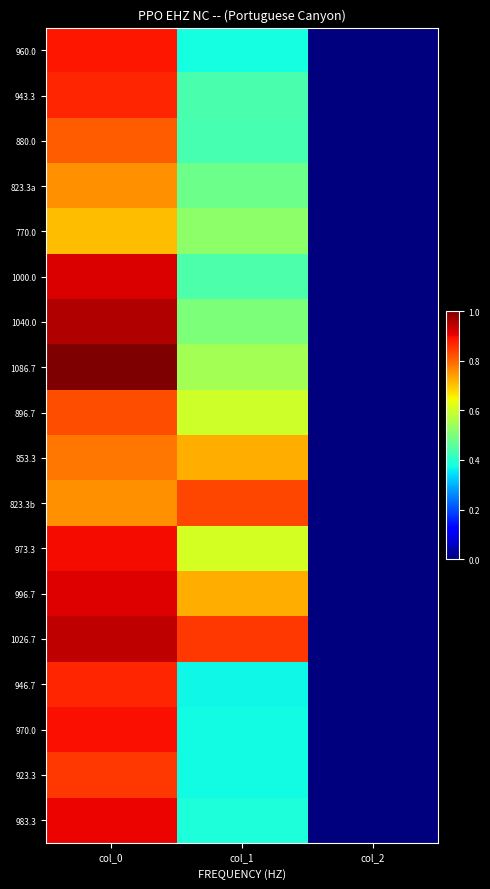

At which category is the sum across all series the highest?

col_0